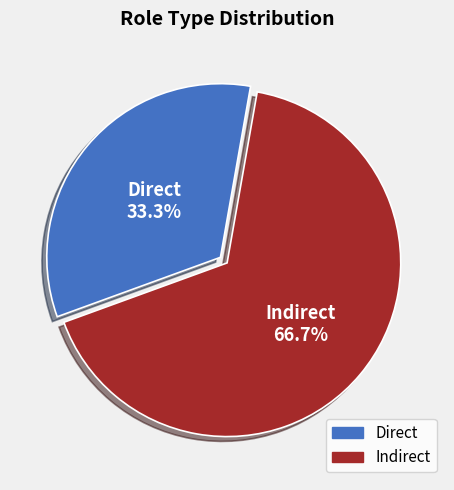

What portion of the pie excludes Indirect?

33.3%